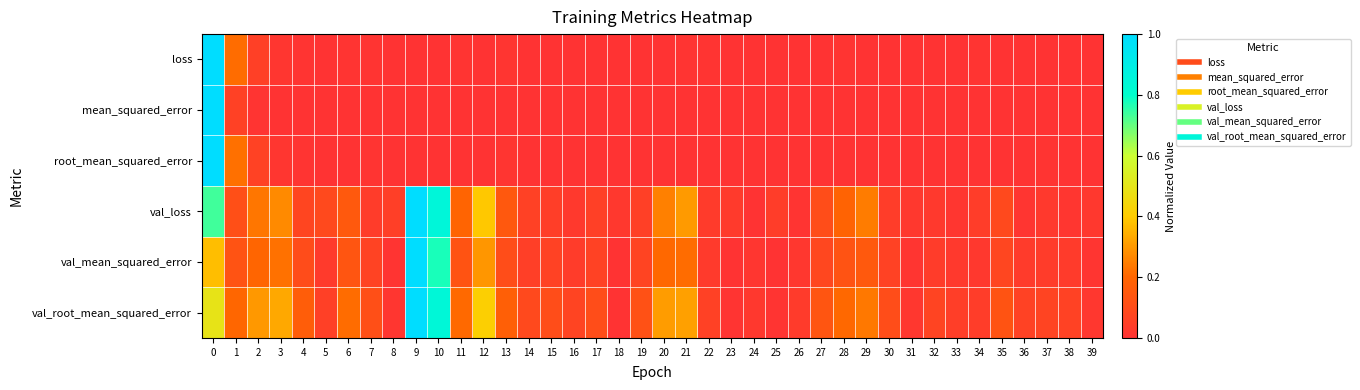

List the series in order of their peak value, highest first.

loss, mean_squared_error, root_mean_squared_error, val_loss, val_mean_squared_error, val_root_mean_squared_error